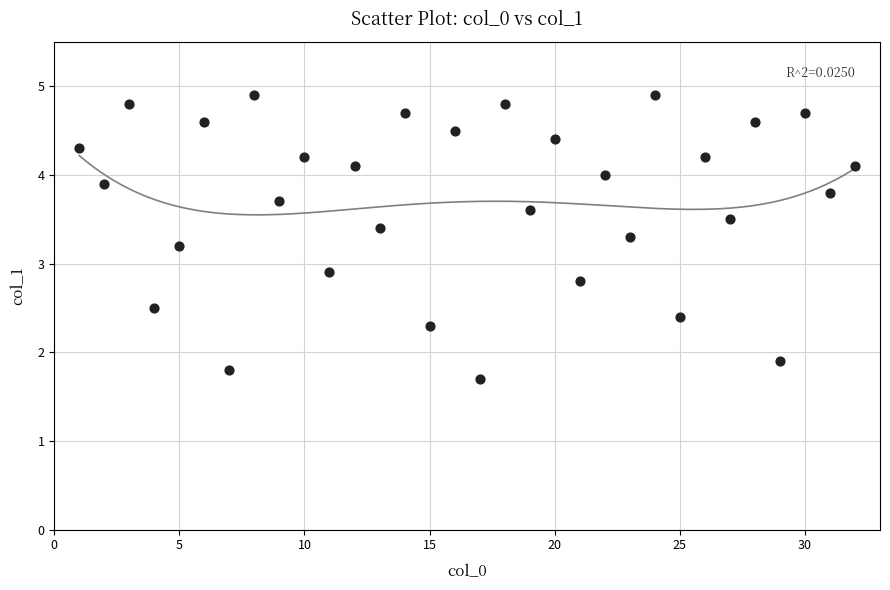

What Y value in the scatter plot is closest to 3?

2.9